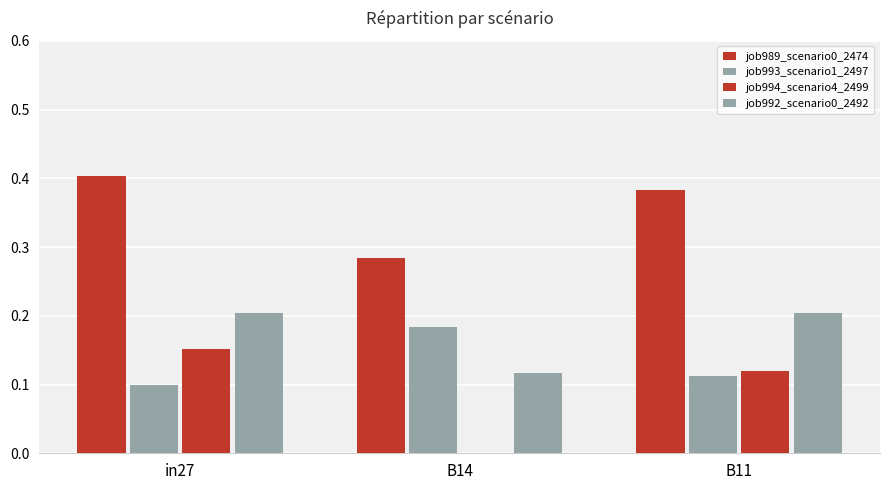

Count the job994_scenario4_2499 values in the range 0 to 1.

3